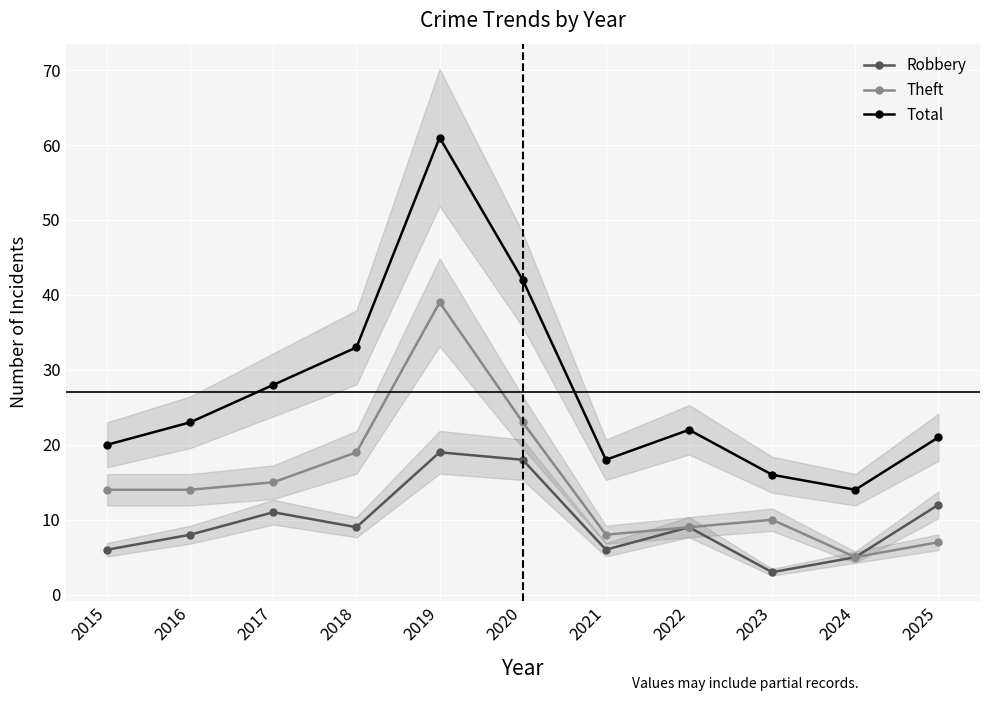

Which series has the widest spread of values?

Total